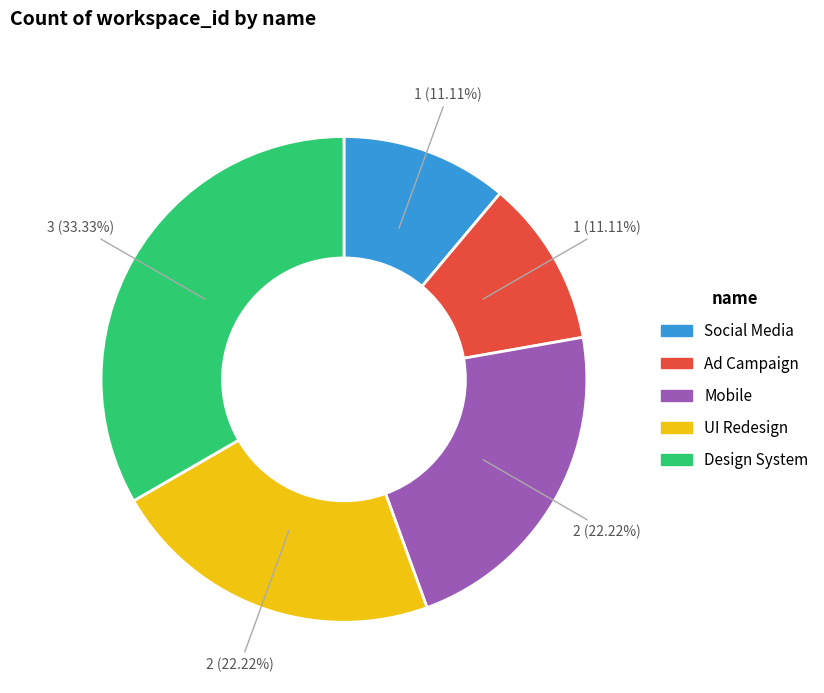

What is the largest slice in the pie chart?

Design System